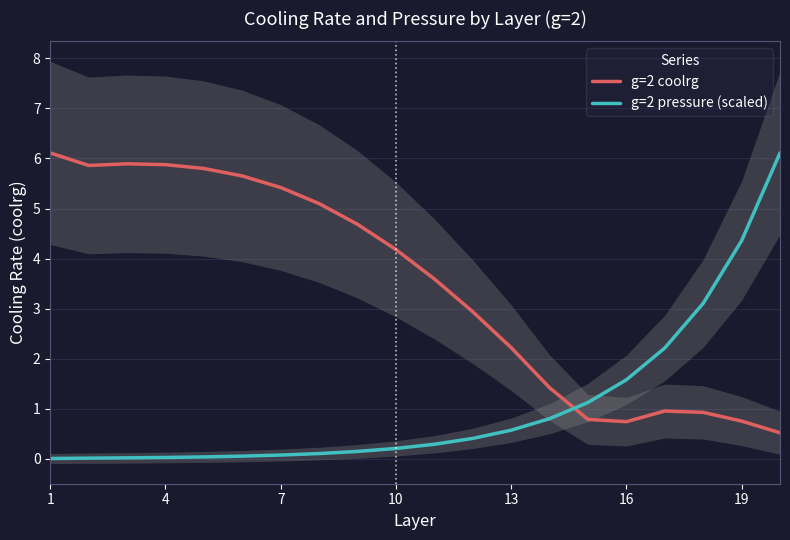

What is the approximate value of g=2 coolrg at 10?

4.2